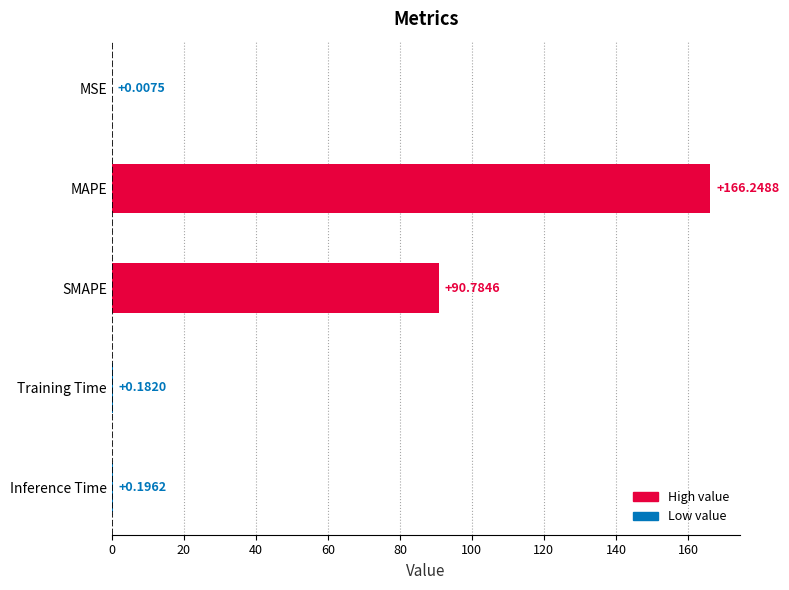

What is the sum of the values at MAPE and SMAPE?

257.0